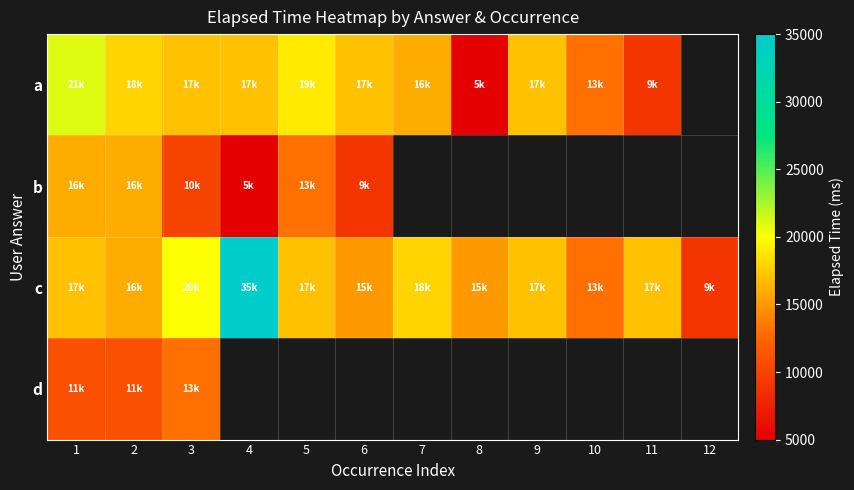

What is the maximum value shown in the chart?

35000.0